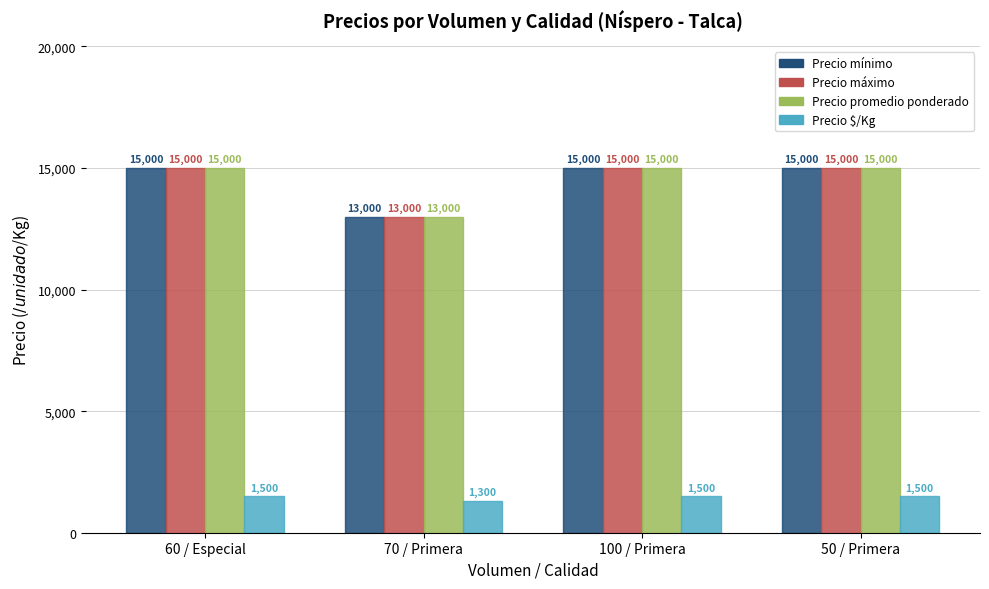

What is the greatest value displayed?

15000